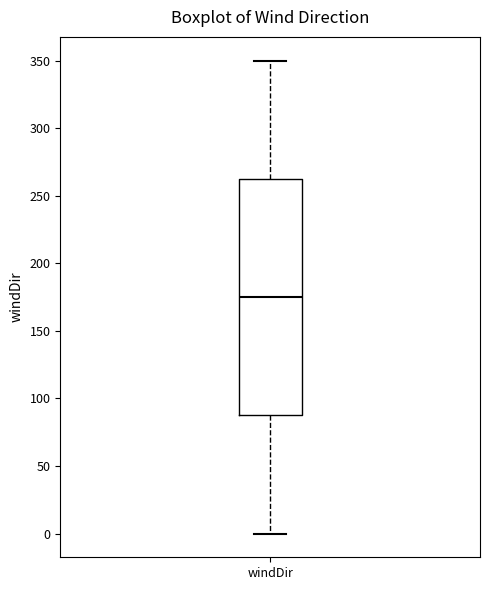

Where does the upper whisker of the box for windDir end on the y-axis? The values are not printed on the chart, so give them approximately, as read against the axis.

350